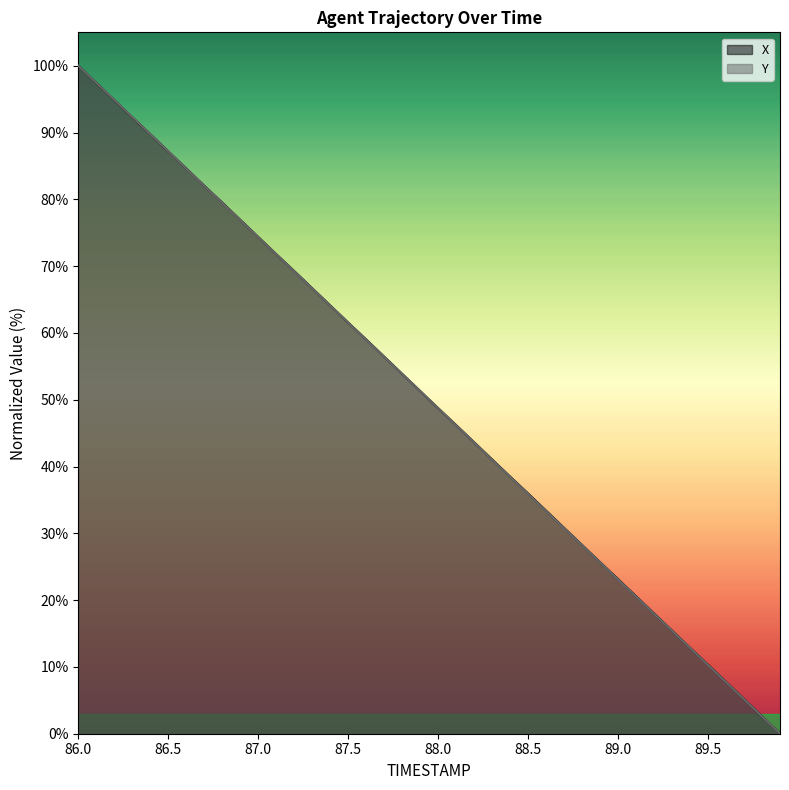

How many distinct data groups are displayed?

2